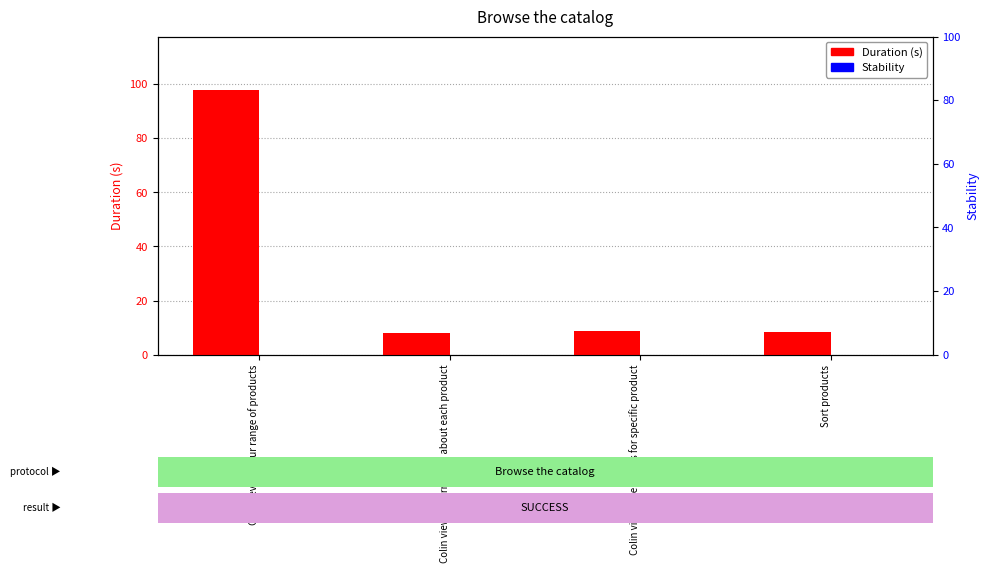

Reading left to right, extract all data points from this chart.

Duration (s): 97.9	8.2	8.7	8.4
Stability: 0.0	0.0	0.0	0.0